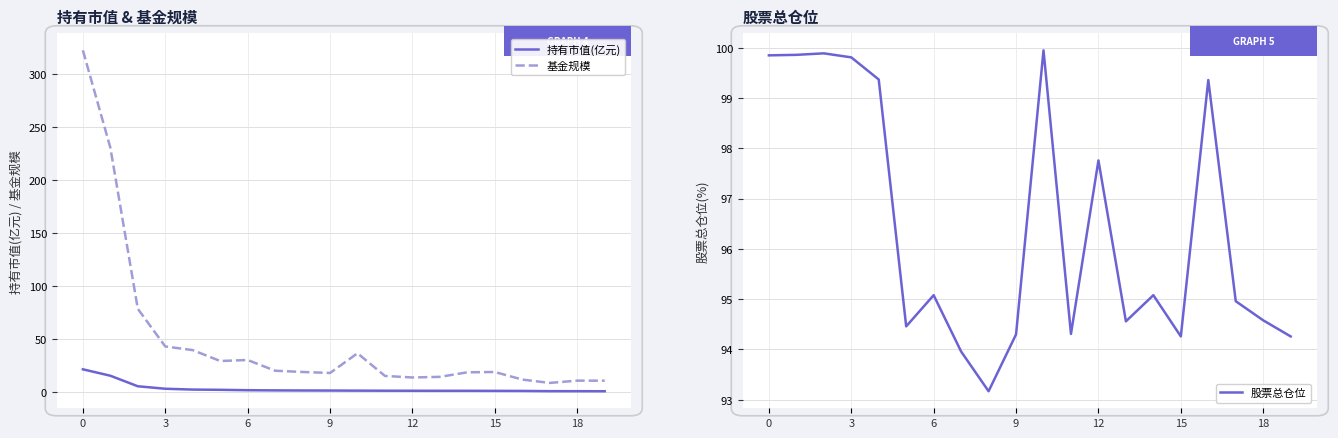

What is the difference between the maximum and minimum values in the 股票总仓位 series?

6.8